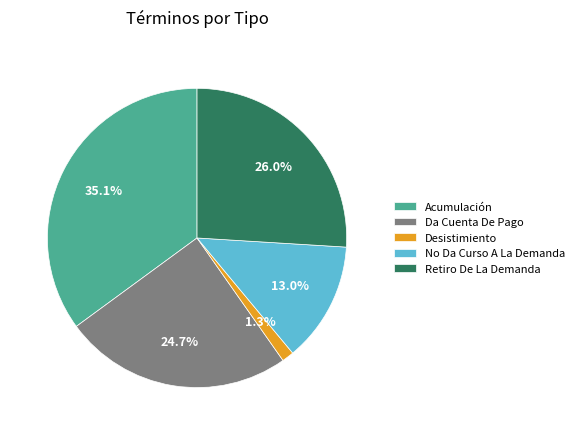

What percentage is NOT represented by Desistimiento?

98.7%